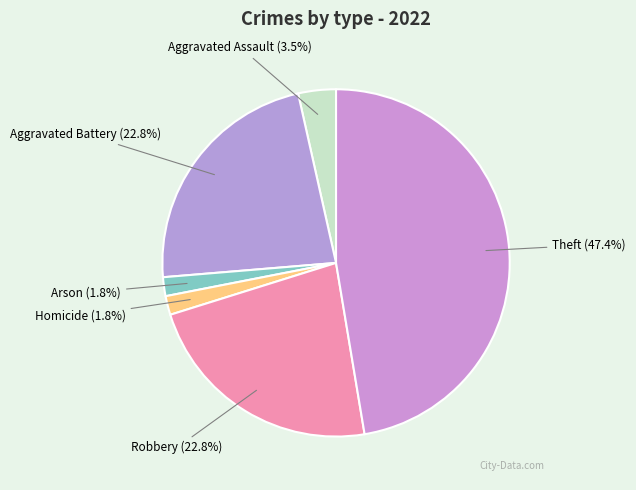

Approximately how many times larger is the value at Arson compared to Aggravated Battery?

0.1